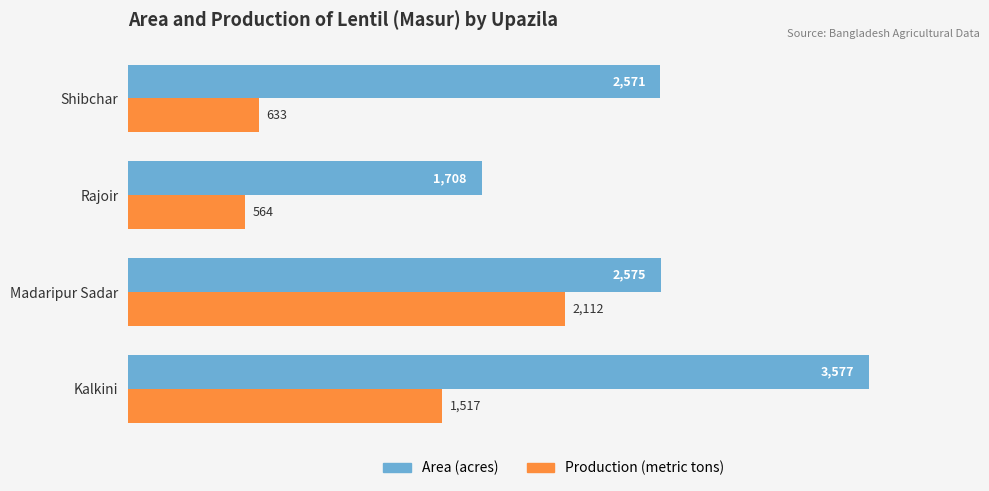

The value of Area (acres) at Kalkini is 3577. True or false?

True